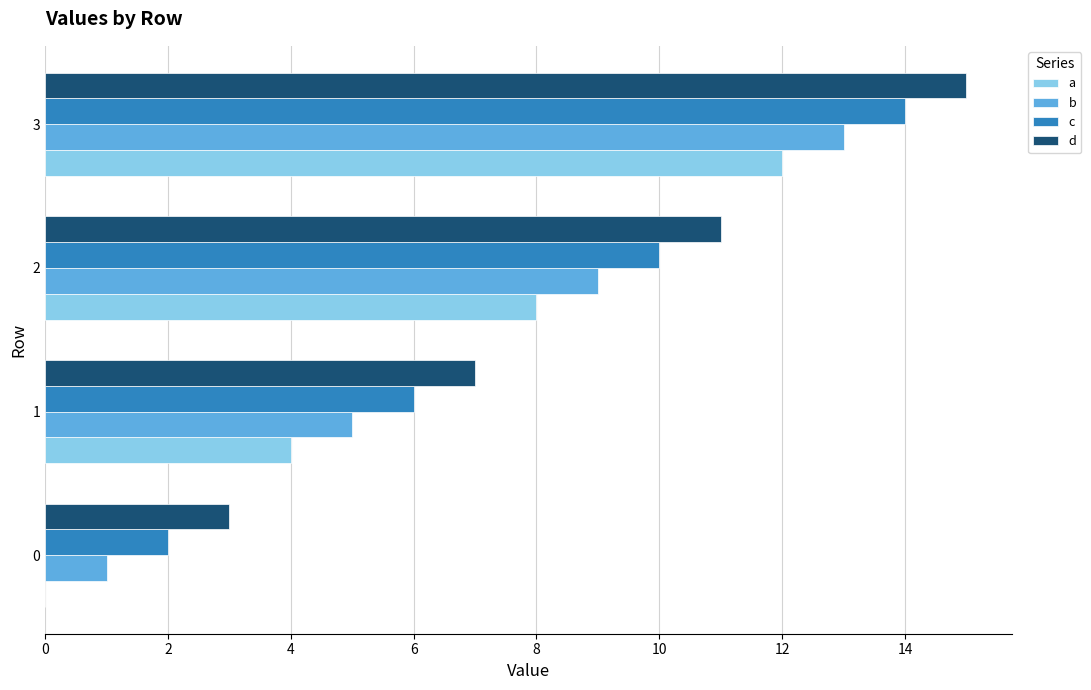

Count the number of data series in this chart.

4